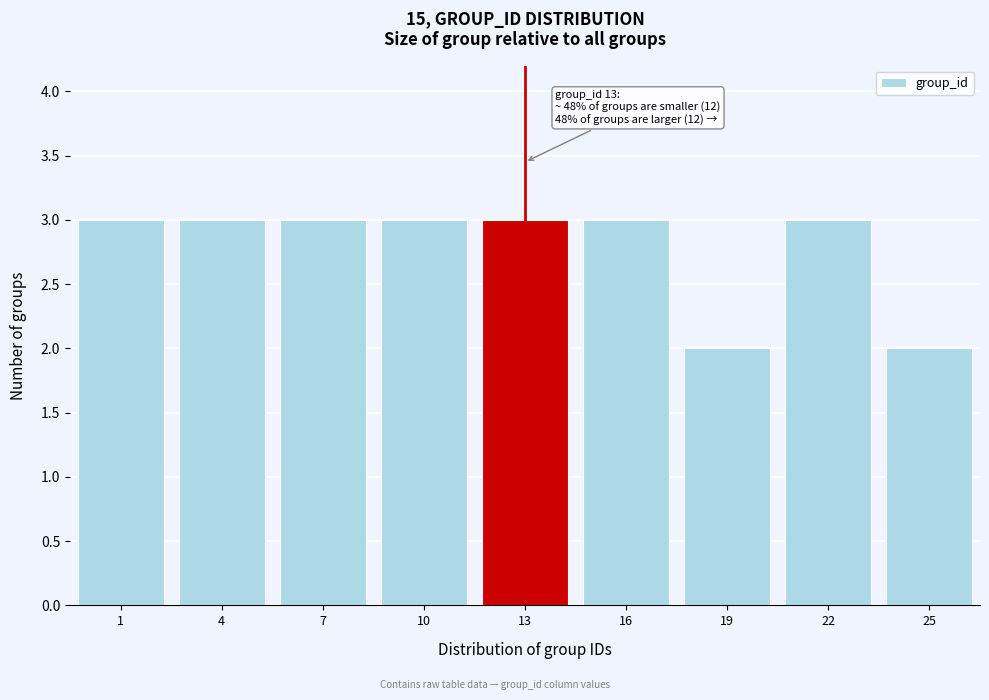

Reading left to right, transcribe all the data shown in this chart.

3	3	3	3	3	3	2	3	2